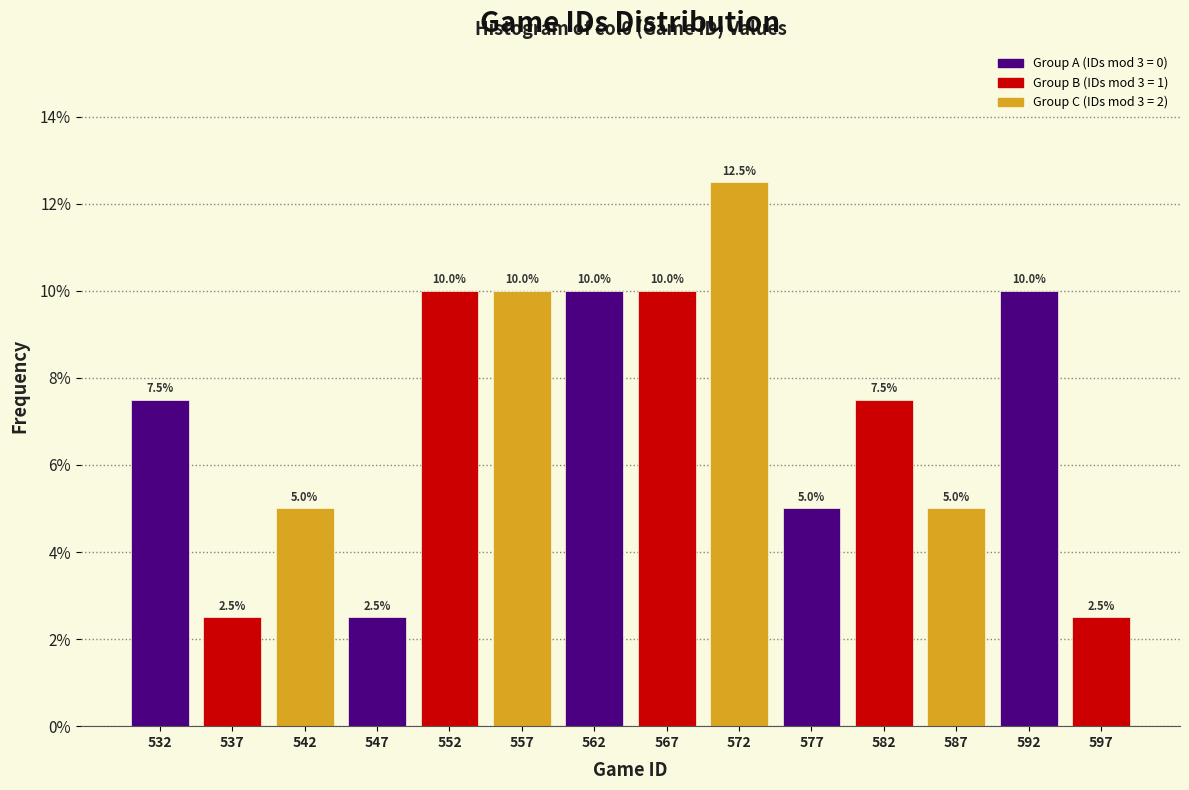

Reading left to right, transcribe this chart: for each bar, give the range it covers on the x-axis and its height.

530 to 535: 7.5
535 to 540: 2.5
540 to 545: 5.0
545 to 550: 2.5
550 to 555: 10.0
555 to 560: 10.0
560 to 565: 10.0
565 to 570: 10.0
570 to 575: 12.5
575 to 580: 5.0
580 to 585: 7.5
585 to 590: 5.0
590 to 595: 10.0
595 to 600: 2.5